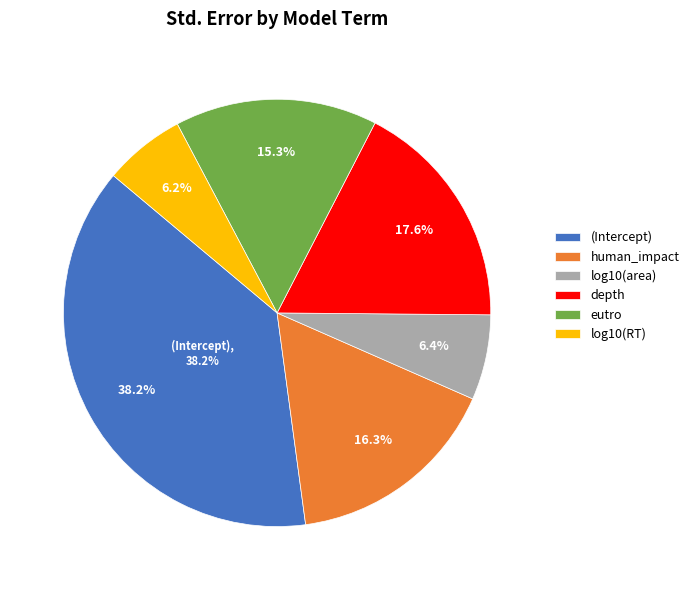

To the nearest percent, what is the average slice percentage?

17%